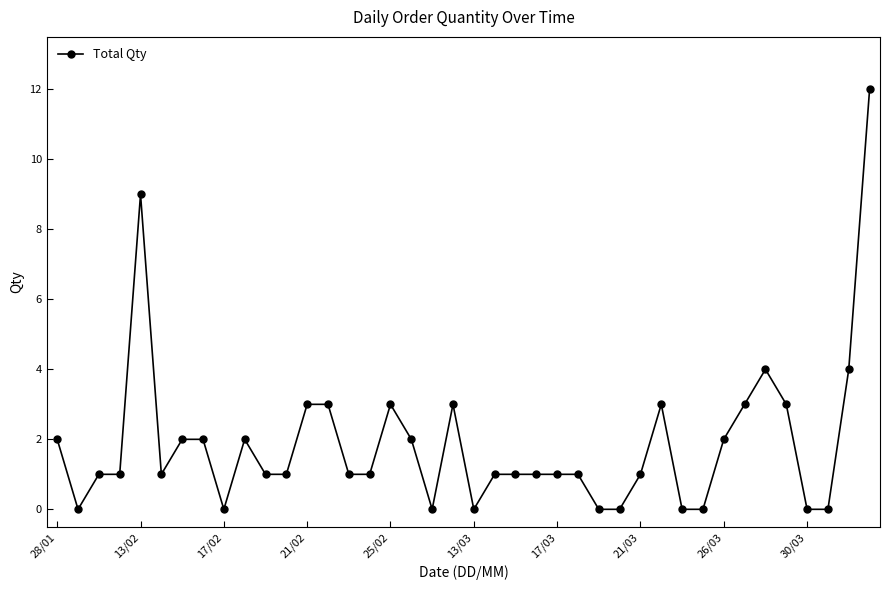

True or false: the data has more than 0 interior local peaks.

True